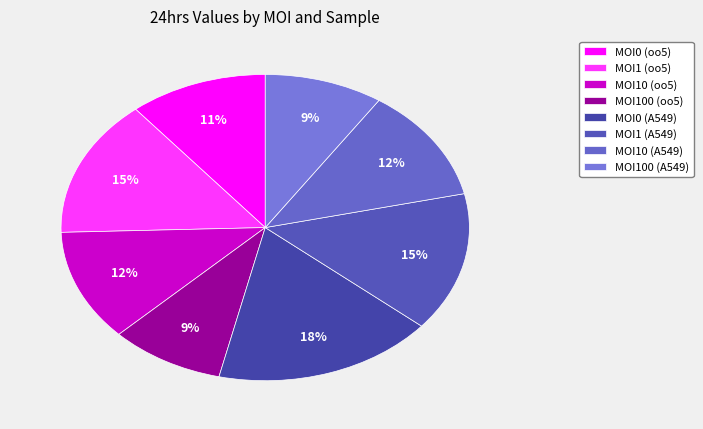

Does any single category account for the majority?

No